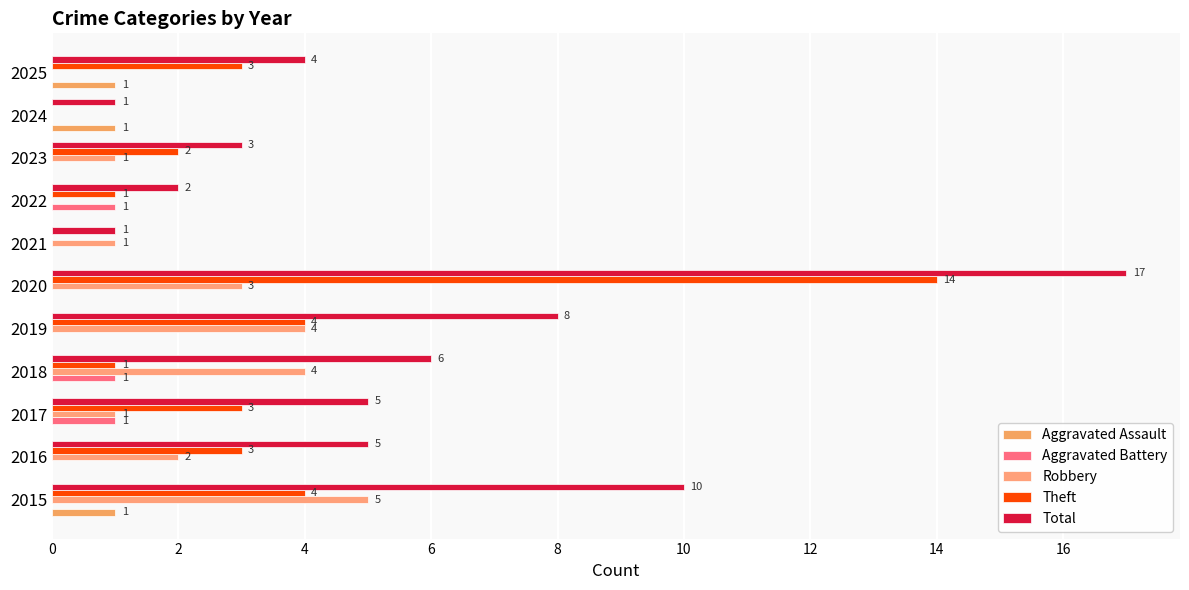

What is the difference between the second highest and second lowest values in the Theft series?

4